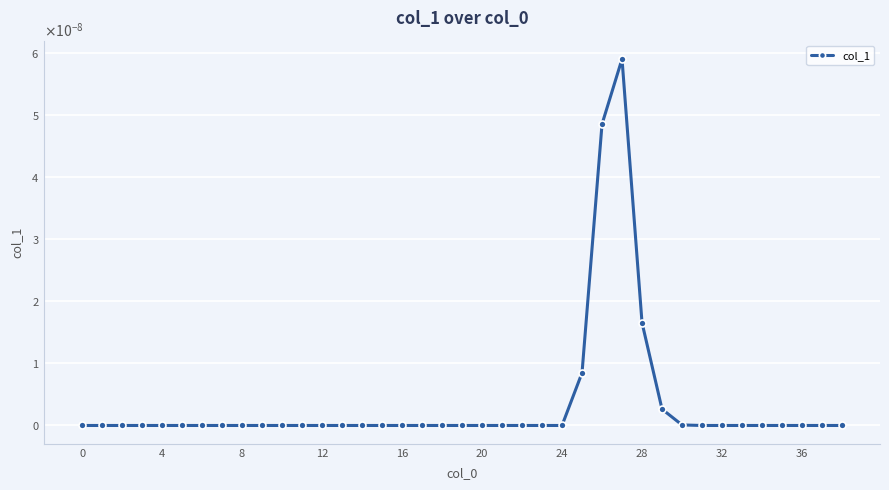

Is this an area chart (filled region under the line)?

No